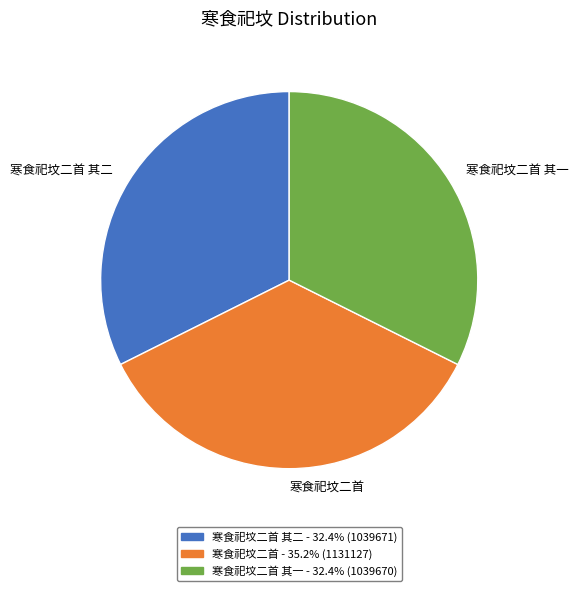

Between 寒食祀坟二首 其二 and 寒食祀坟二首, which is larger?

寒食祀坟二首